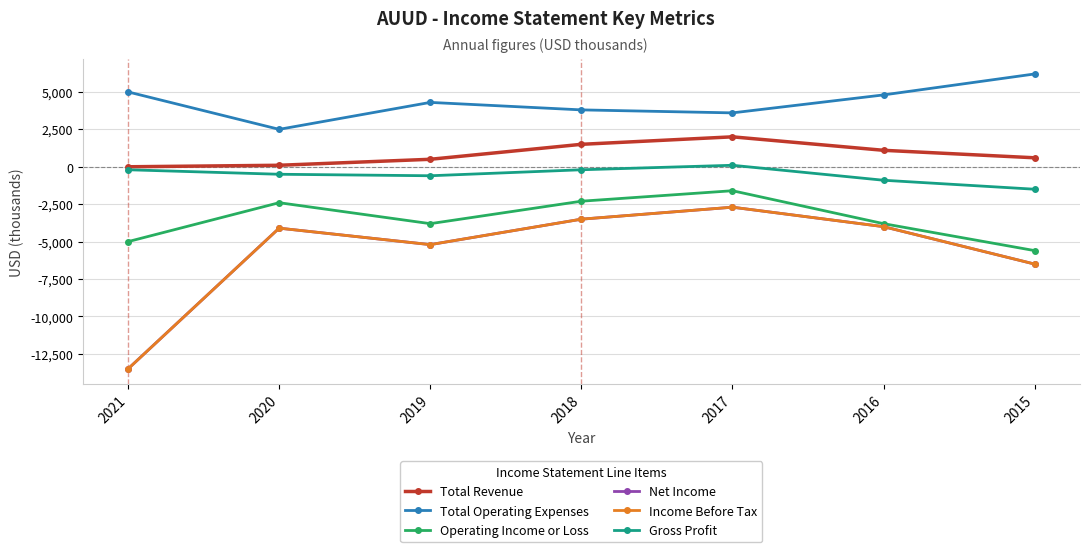

List the labels in order of Total Revenue value, smallest first.

2021, 2020, 2019, 2015, 2016, 2018, 2017